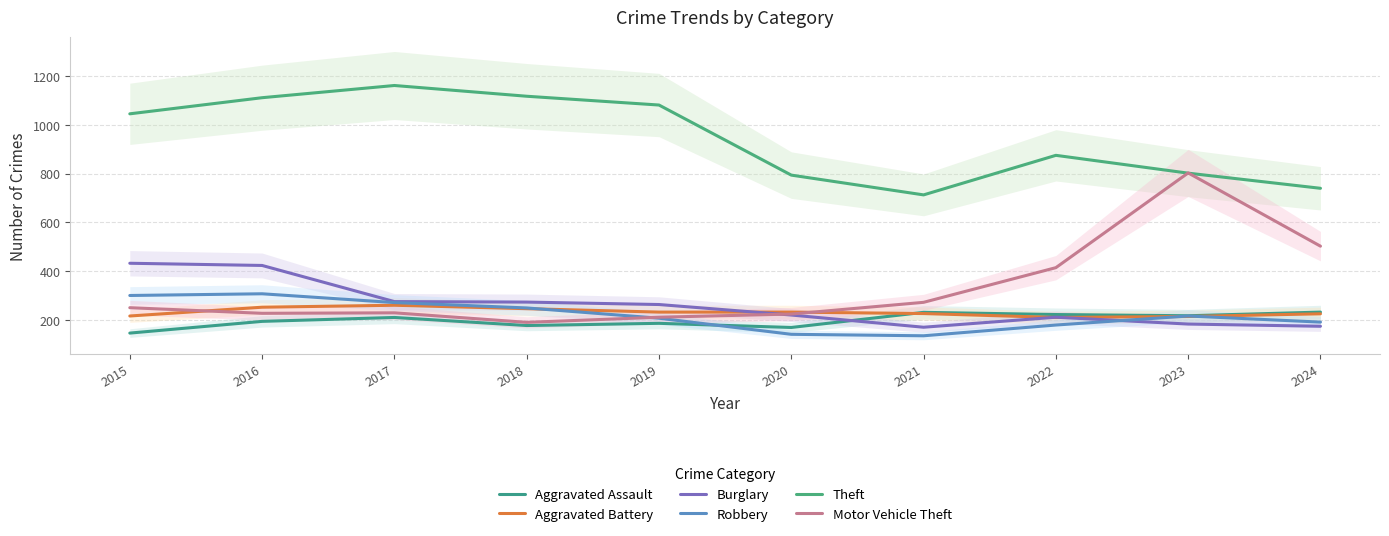

How many series are shown in this chart?

6